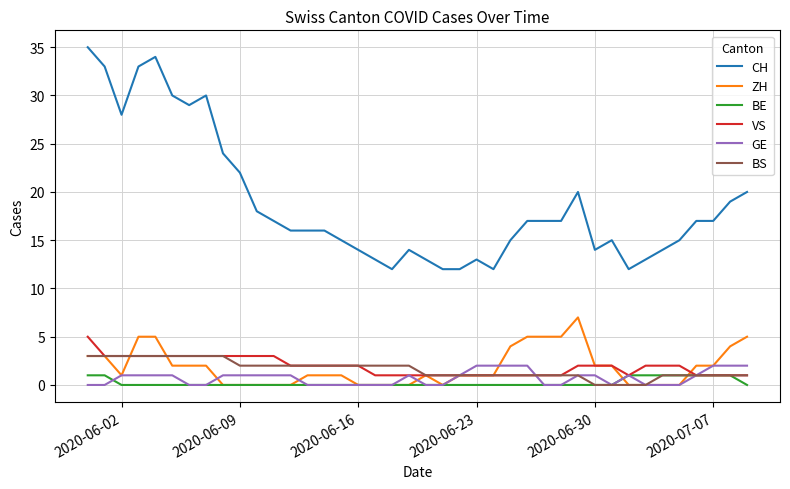

True or false: VS and CH cross at least once.

False